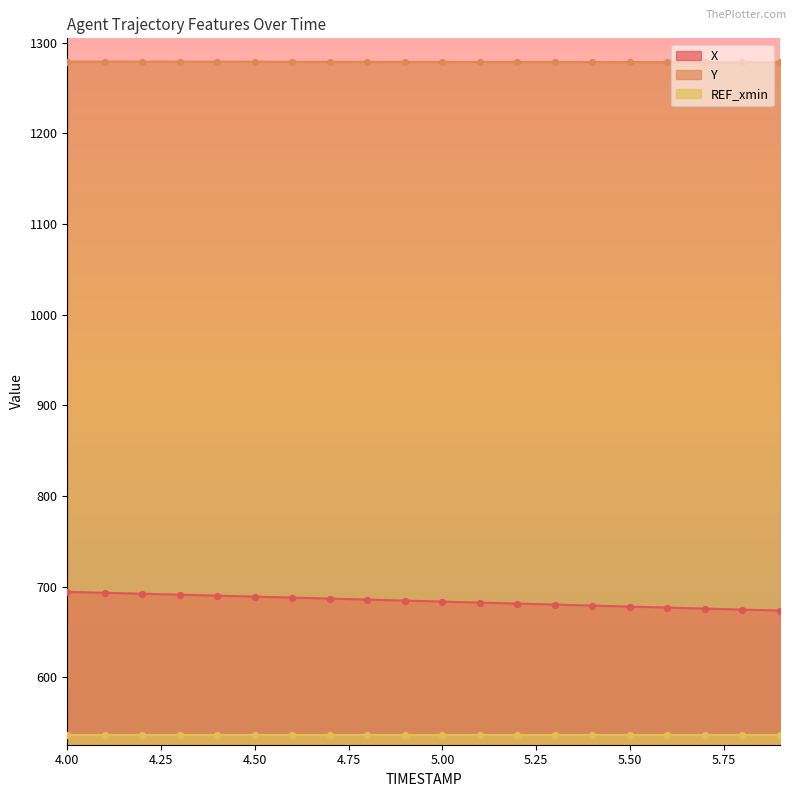

True or false: X and Y cross at least once.

False